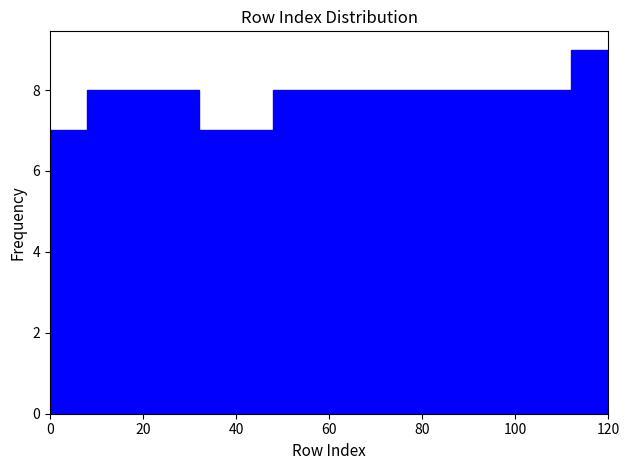

Reading left to right, transcribe this chart: for each bar, give the range it covers on the x-axis and its height. The values are not printed on the chart, so give them approximately, as read against the axis.

0 to 8: 7
8 to 16: 8
16 to 24: 8
24 to 32: 8
32 to 40: 7
40 to 48: 7
48 to 56: 8
56 to 64: 8
64 to 72: 8
72 to 80: 8
80 to 88: 8
88 to 96: 8
96 to 104: 8
104 to 112: 8
112 to 120: 9